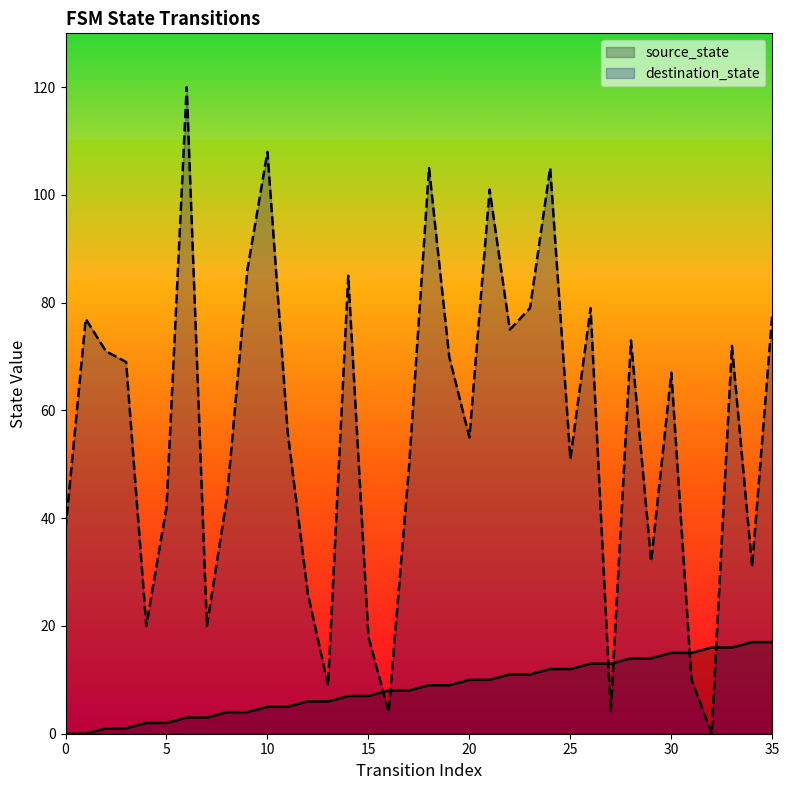

How many data points in destination_state are above 67?

17